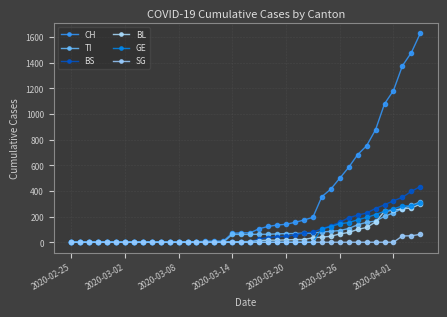

What is the difference between the maximum and minimum values in the GE series?

305